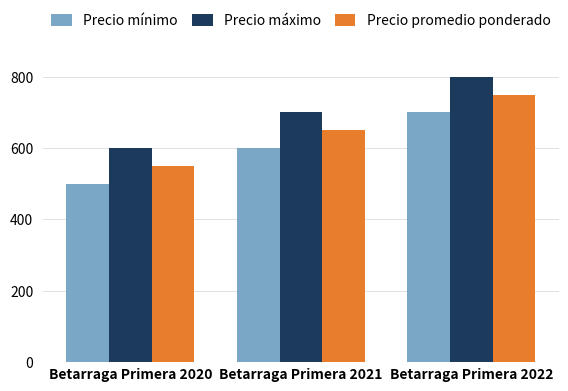

Reading left to right, transcribe all the data shown in this chart.

Precio mínimo: 500	600	700
Precio máximo: 600	700	800
Precio promedio ponderado: 550	650	750